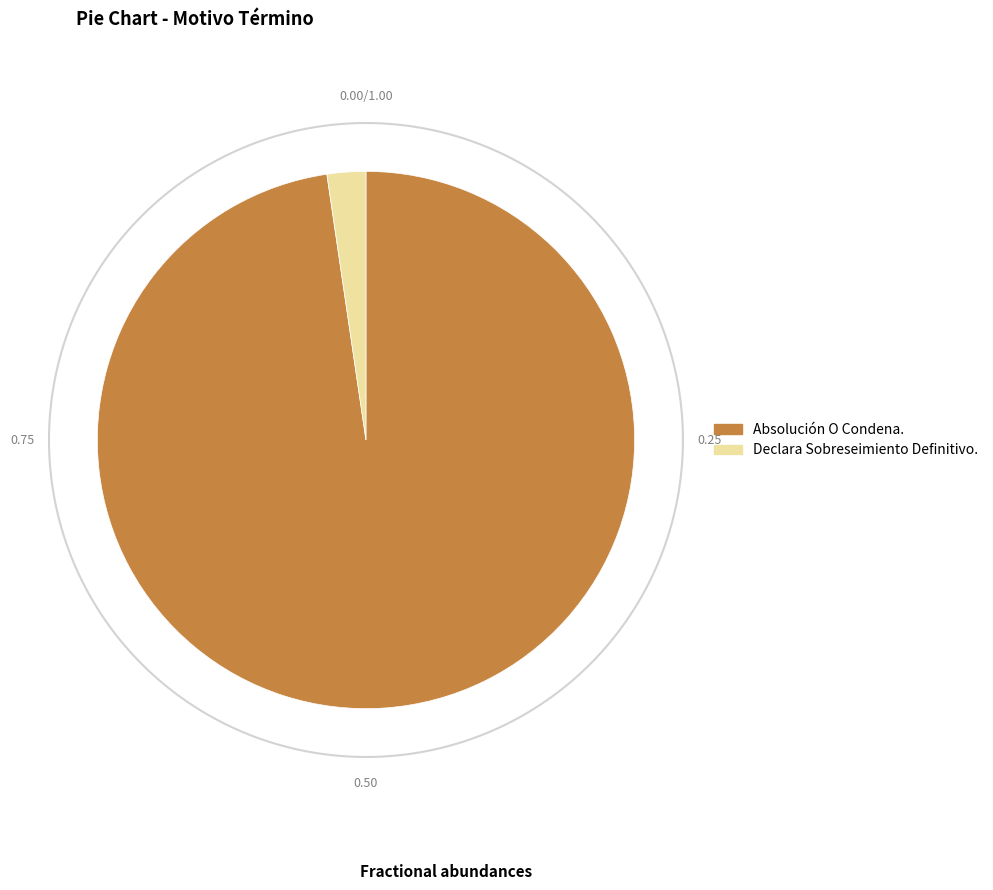

Which has a higher value, Declara Sobreseimiento Definitivo. or Absolución O Condena.?

Absolución O Condena.